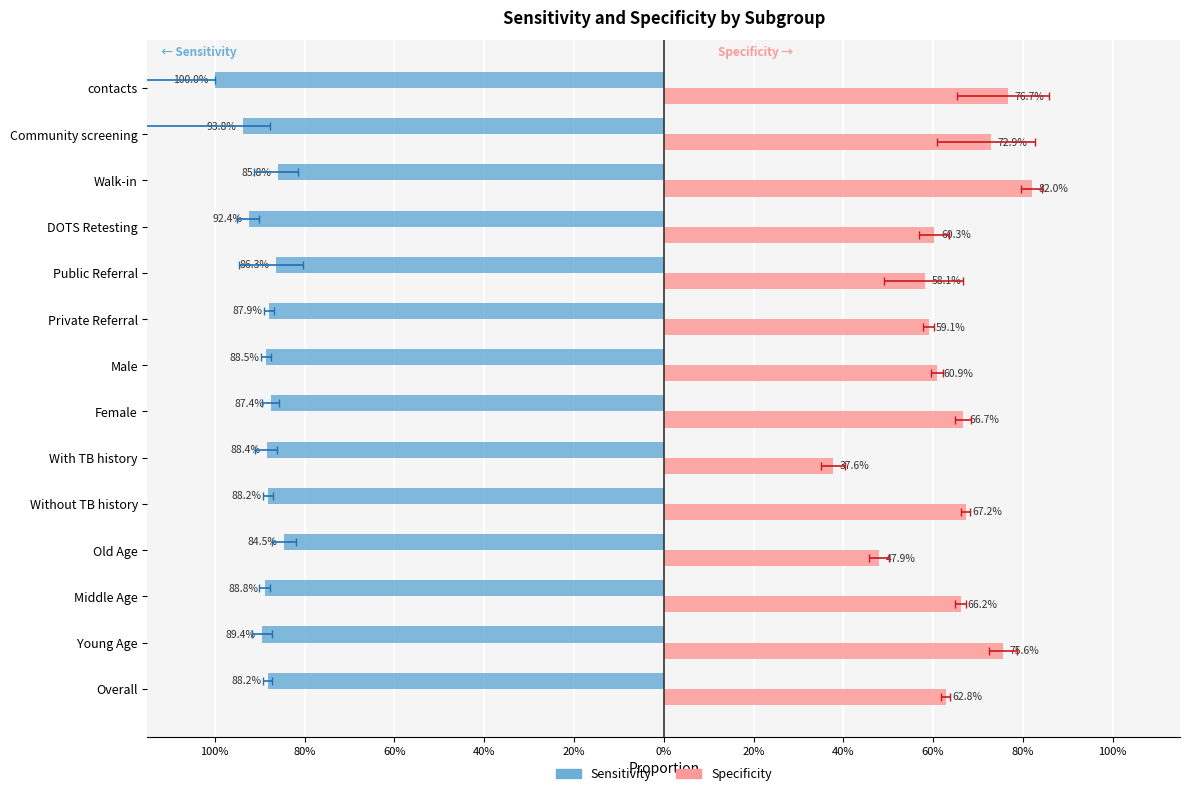

What is the sum of all Sensitivity values?

-12.5